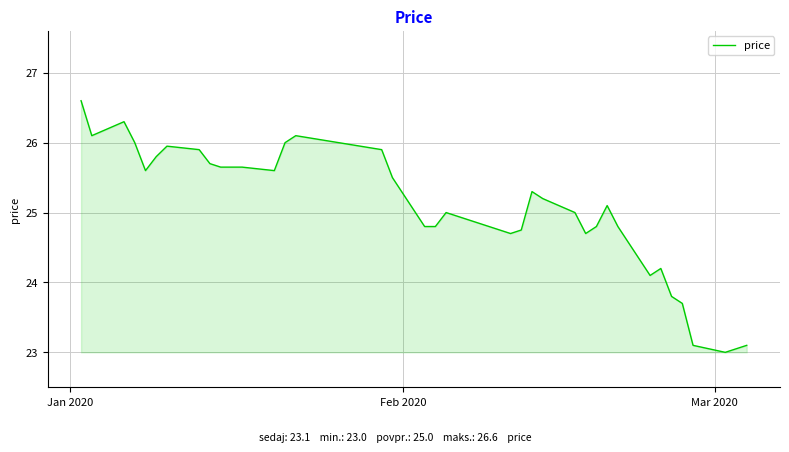

What is the smallest value displayed?

23.0